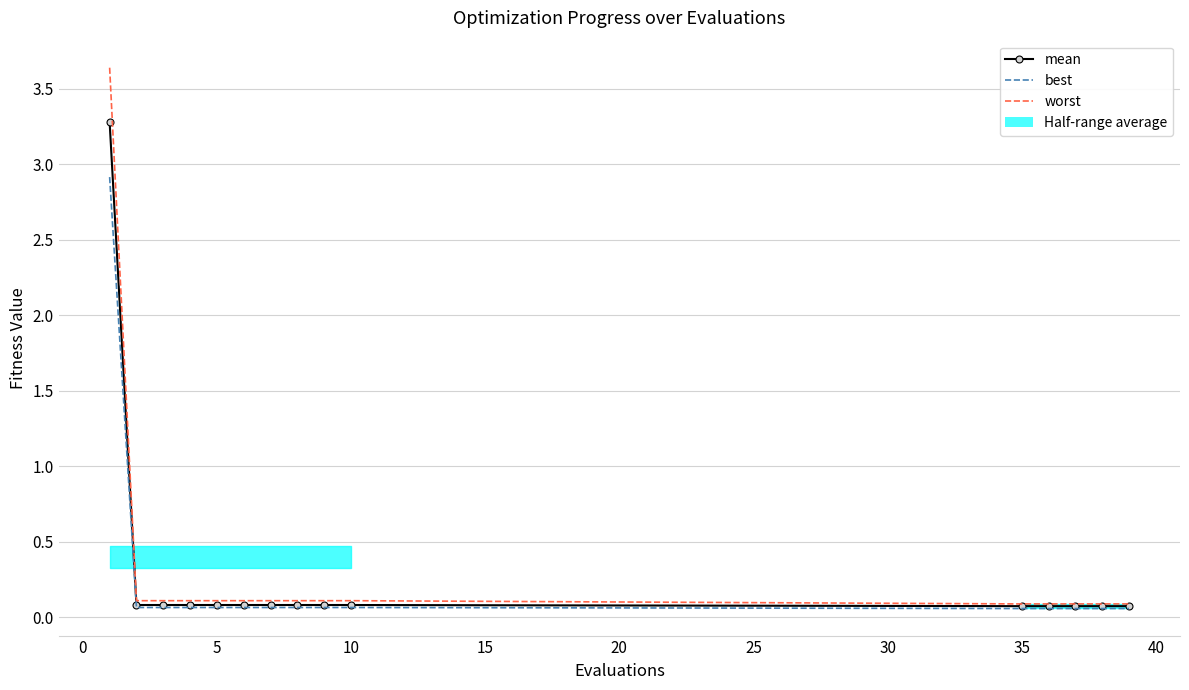

Is this an area chart (filled region under the line)?

No